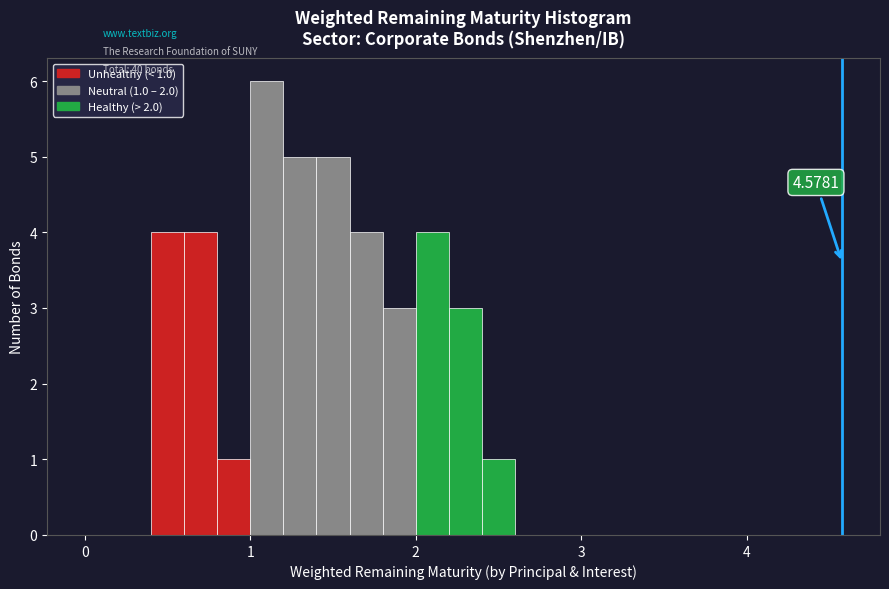

Around what value on the x-axis is the tallest bar? Give the approximate position of its centre, as read against the axis.

1.1